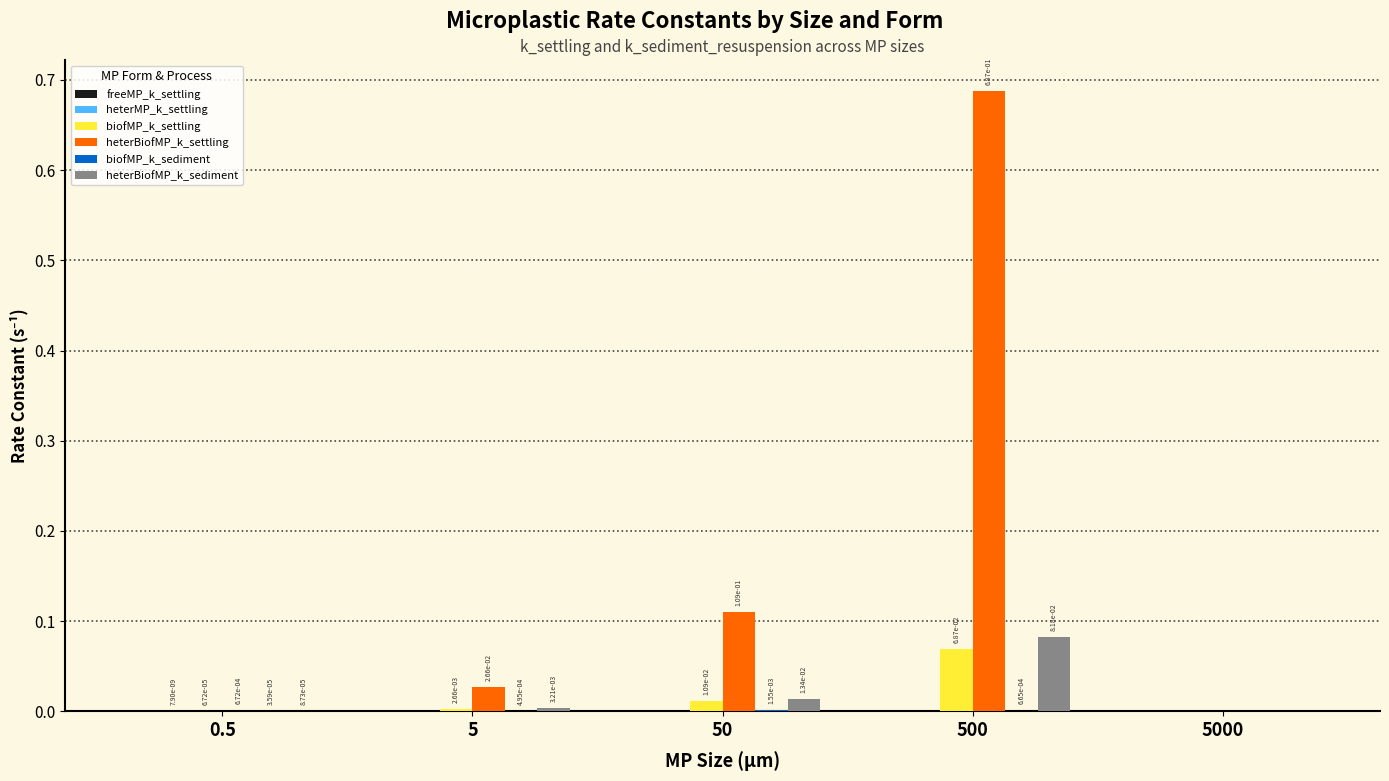

At which category is the sum across all series the highest?

500